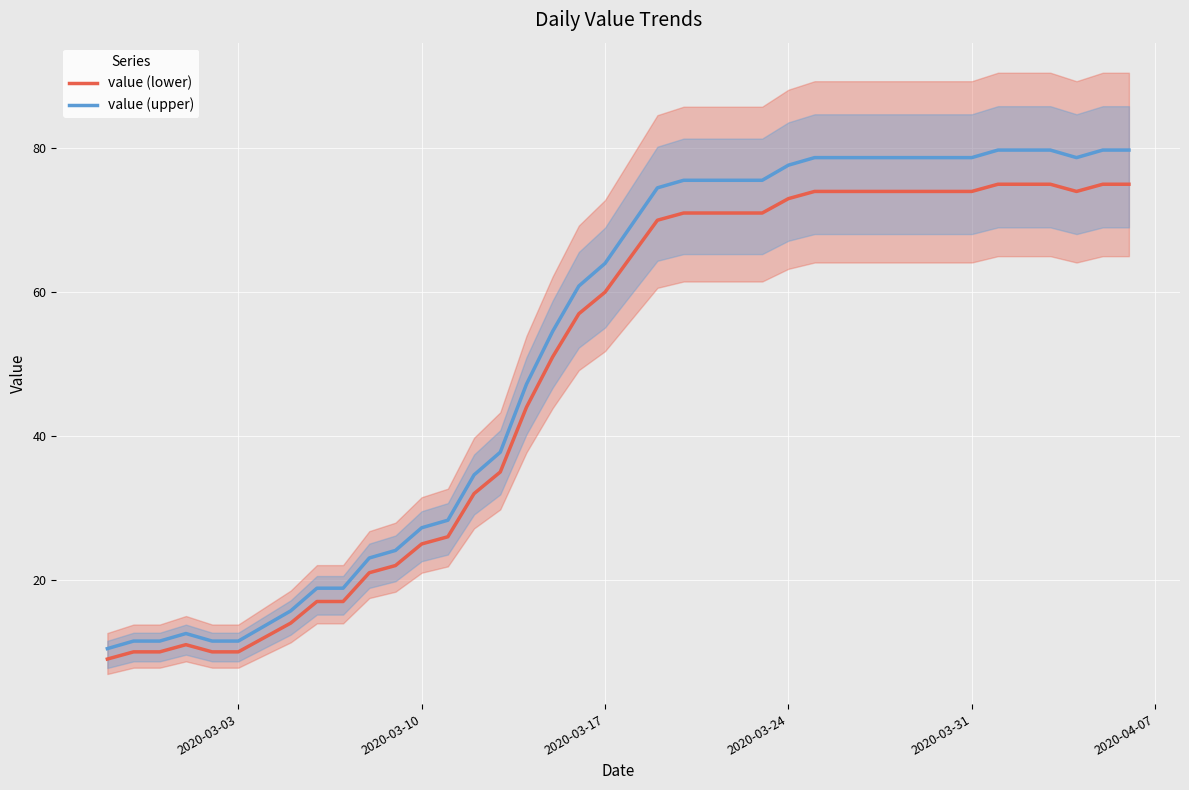

True or false: value (lower) has a value of 33.3 at 2020-03-31.

False